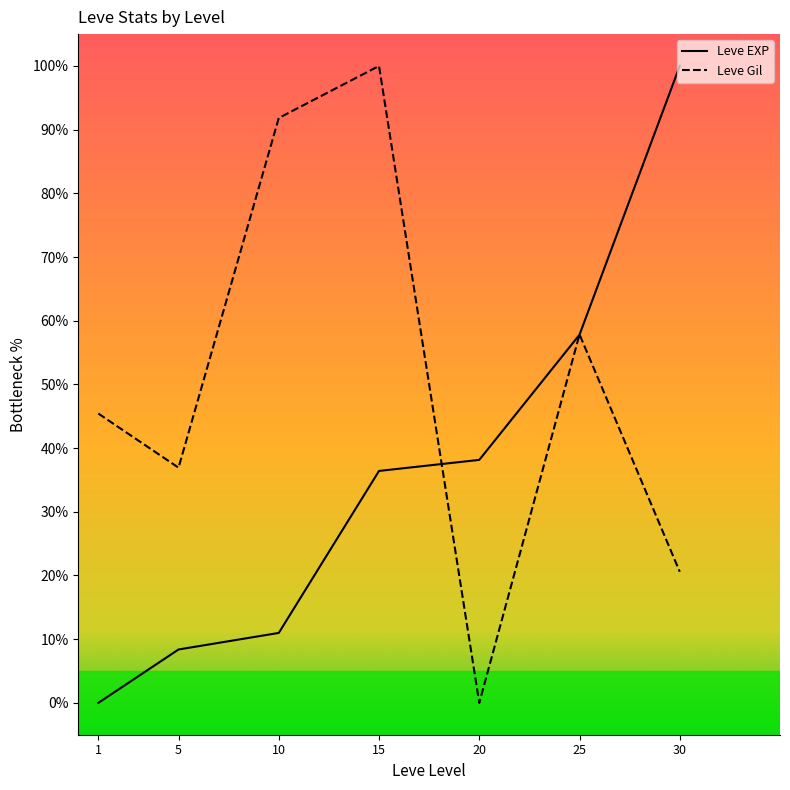

True or false: Leve EXP has more than 2 points higher than both neighbors.

False